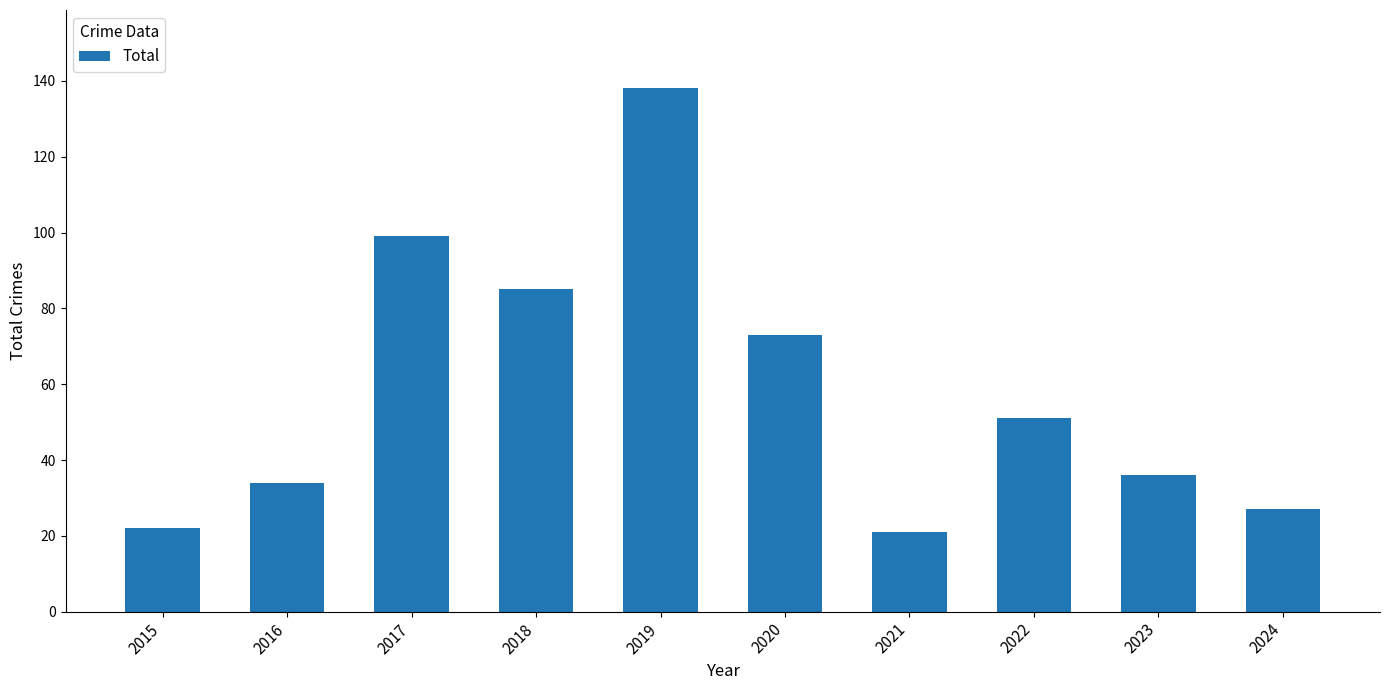

What is the change in value from 2015 to 2018?

+63